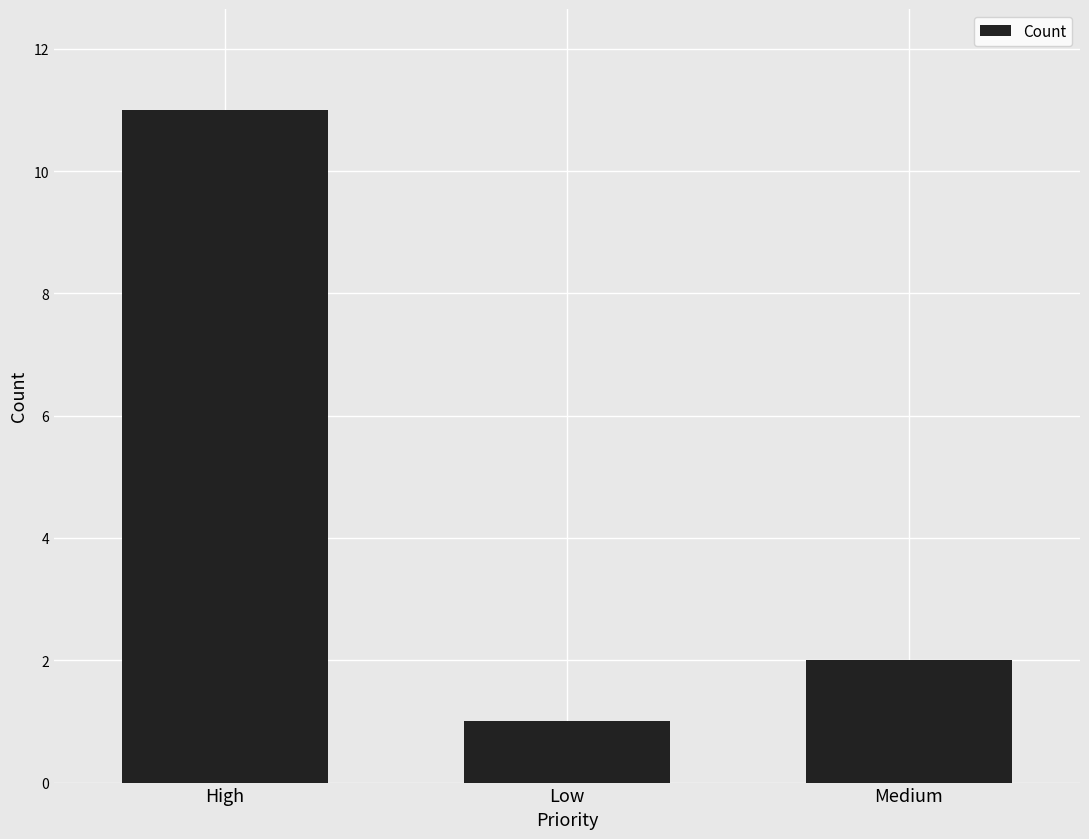

What is the average value?

5